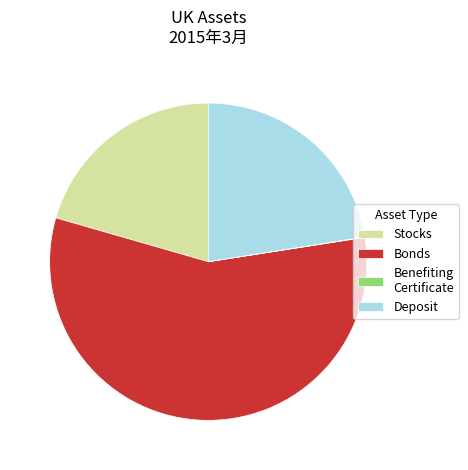

Combined, do Stocks and Deposit account for over 50%?

No